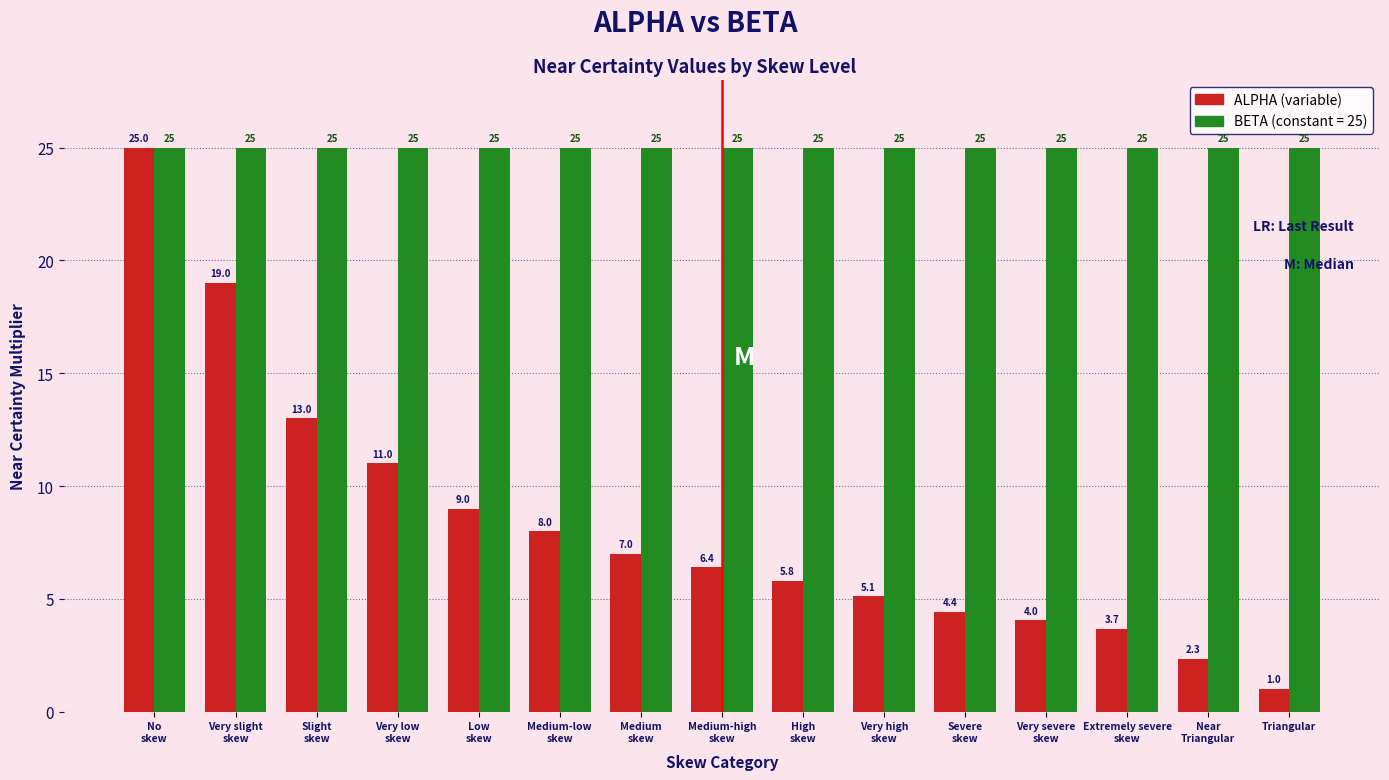

What is the total value across all series at Triangular?

26.0